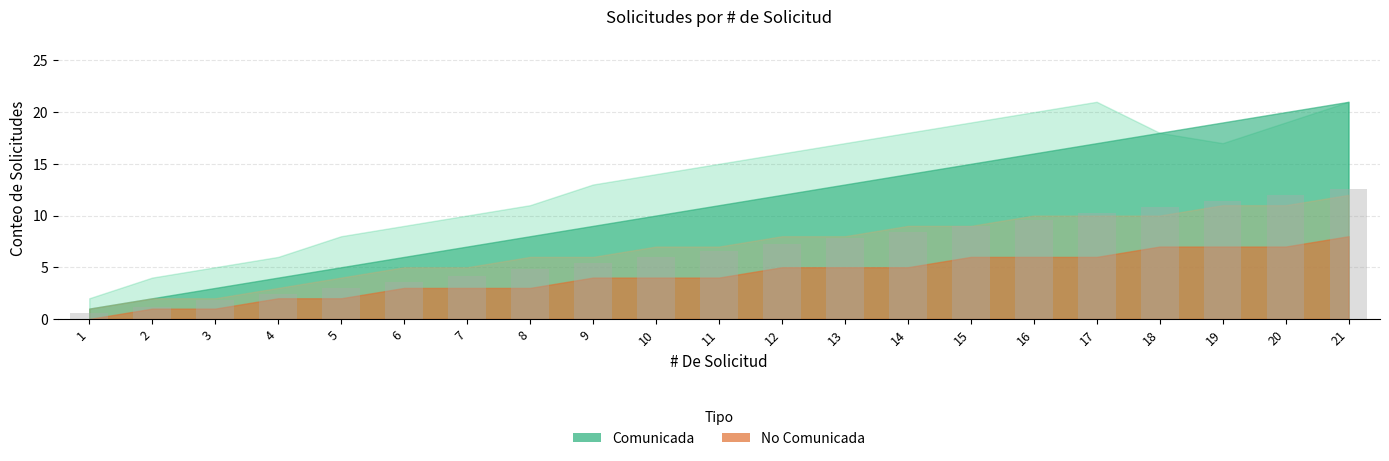

Are the bars horizontal?

No